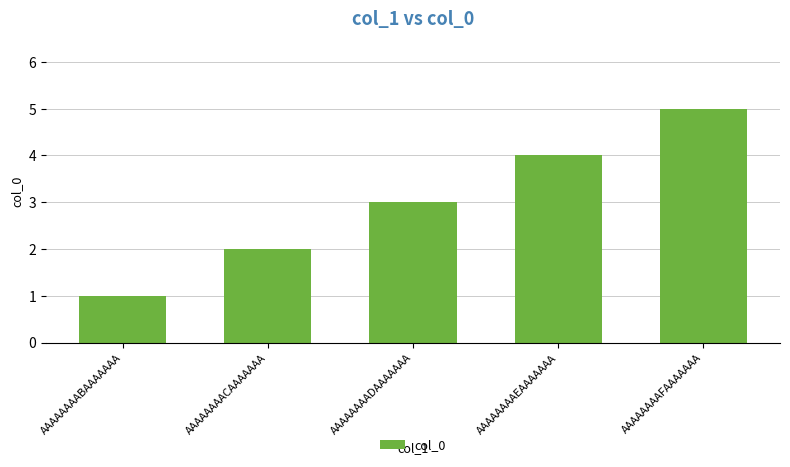

How many bars are there in total?

5